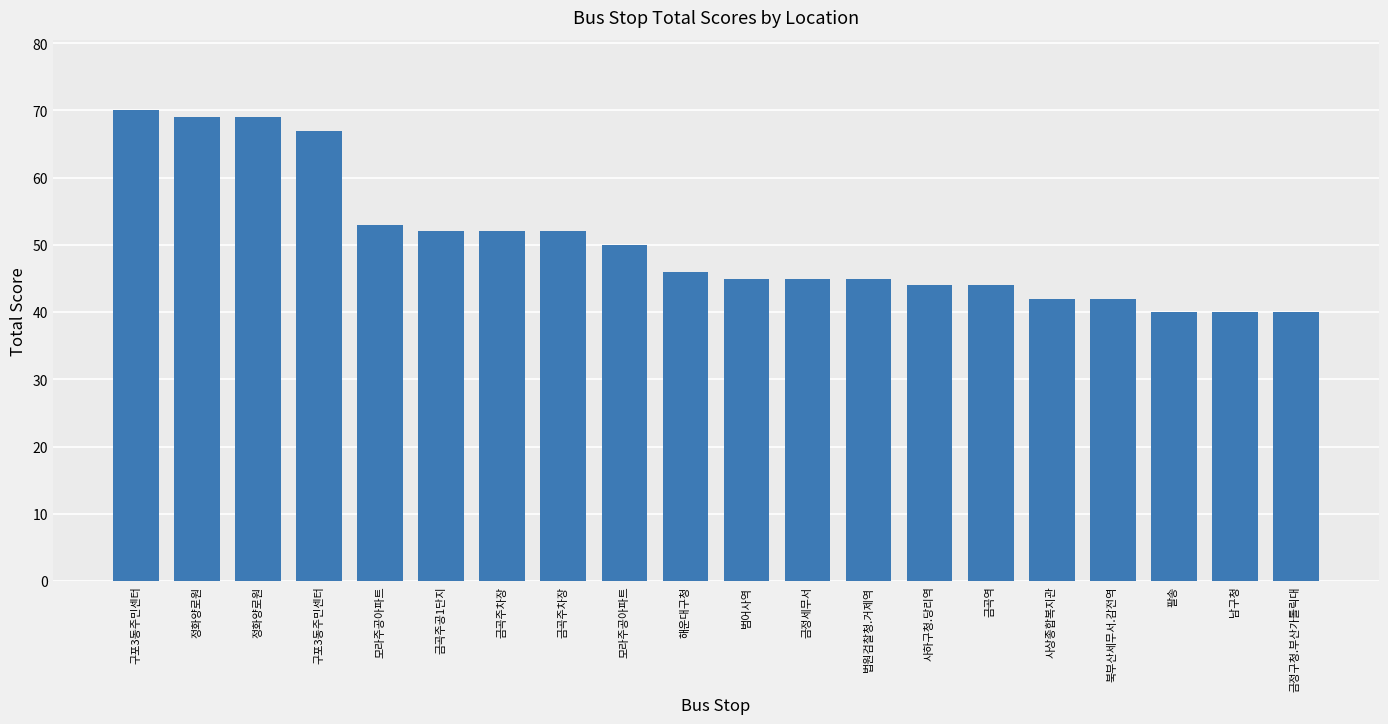

Rank the categories by value from lowest to highest.

팔송, 남구청, 금정구청.부산가톨릭대, 사상종합복지관, 북부산세무서.감전역, 사하구청.당리역, 금곡역, 범어사역, 금정세무서, 법원검찰청.거제역, 해운대구청, 모라주공아파트, 금곡주공1단지, 금곡주차장, 금곡주차장, 모라주공아파트, 구포3동주민센터, 정화양로원, 정화양로원, 구포3동주민센터